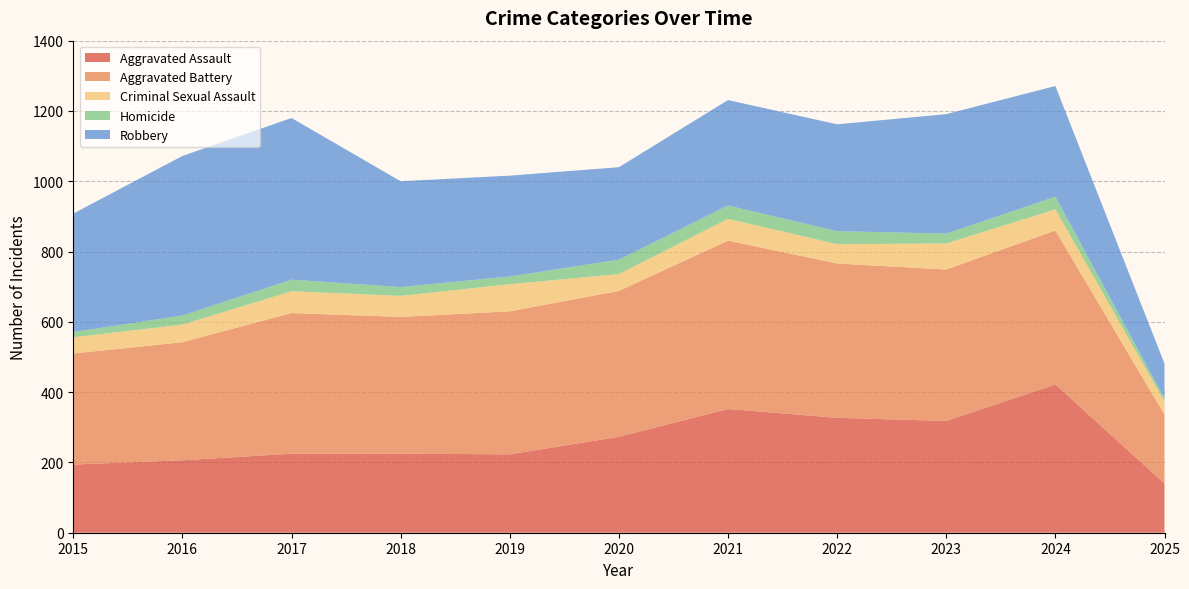

Reading right to left, what are all the values shown in this chart?

Aggravated Assault: 140	422	318	327	352	273	223	225	225	206	194
Aggravated Battery: 196	438	431	439	479	415	407	389	400	336	316
Criminal Sexual Assault: 37	60	74	55	62	48	77	60	62	50	46
Homicide: 9	36	28	37	38	41	22	25	33	26	15
Robbery: 99	315	340	304	300	263	287	301	460	454	337